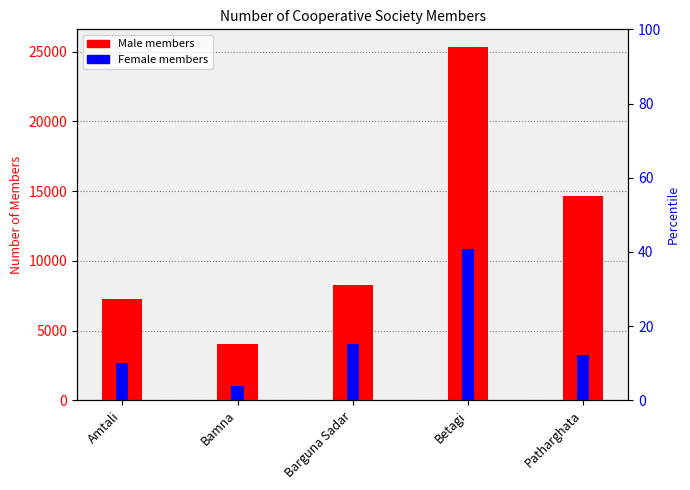

At which category does the chart reach its peak across all series?

Betagi